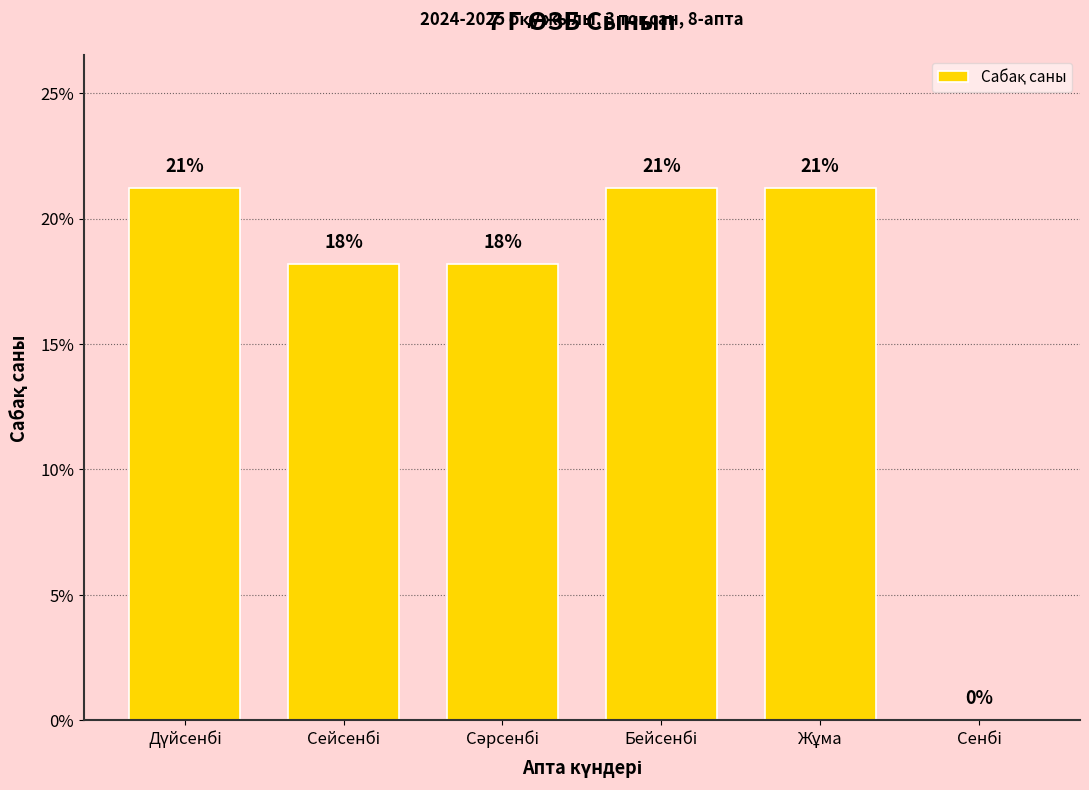

True or false: the data shows 18.2 at Сәрсенбі.

True